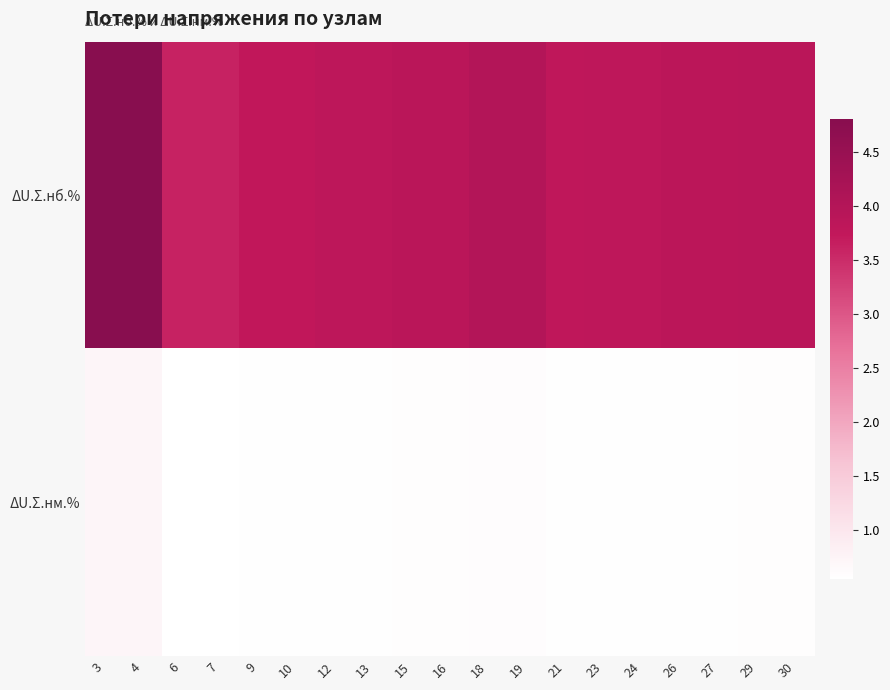

Reading left to right, what are all the values shown in this chart?

ΔU.Σ.нб.%: 3=4.8	4=4.8	6=3.6	7=3.6	9=3.8	10=3.8	12=3.8	13=3.8	15=3.9	16=3.9	18=4.0	19=4.0	21=3.8	23=3.8	24=3.8	26=3.8	27=3.8	29=3.9	30=3.9
ΔU.Σ.нм.%: 3=0.7	4=0.7	6=0.5	7=0.5	9=0.6	10=0.6	12=0.6	13=0.6	15=0.6	16=0.6	18=0.6	19=0.6	21=0.6	23=0.6	24=0.6	26=0.6	27=0.6	29=0.6	30=0.6